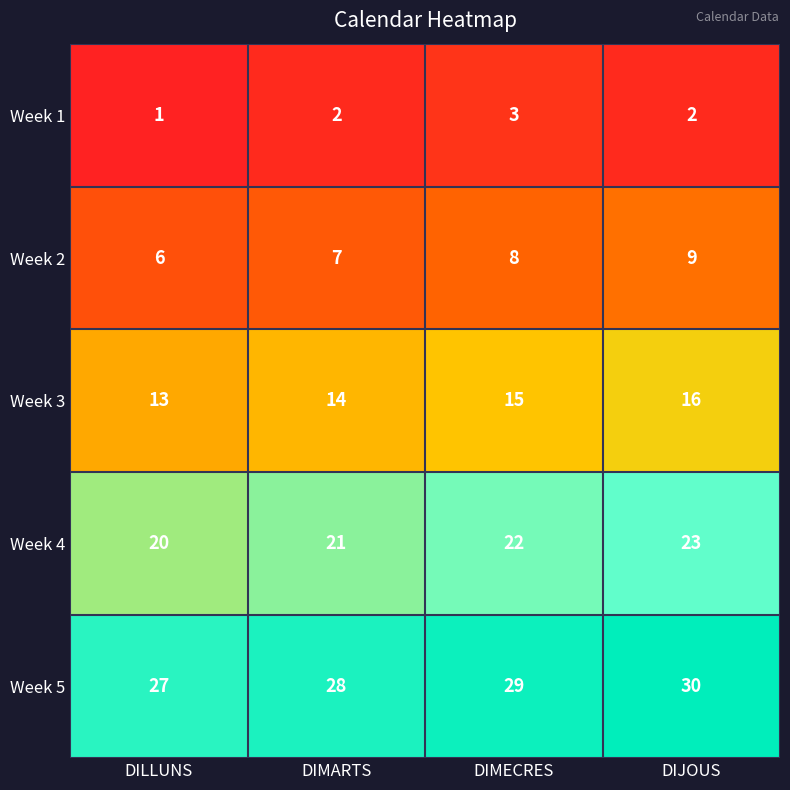

How many data points does each series have?

4